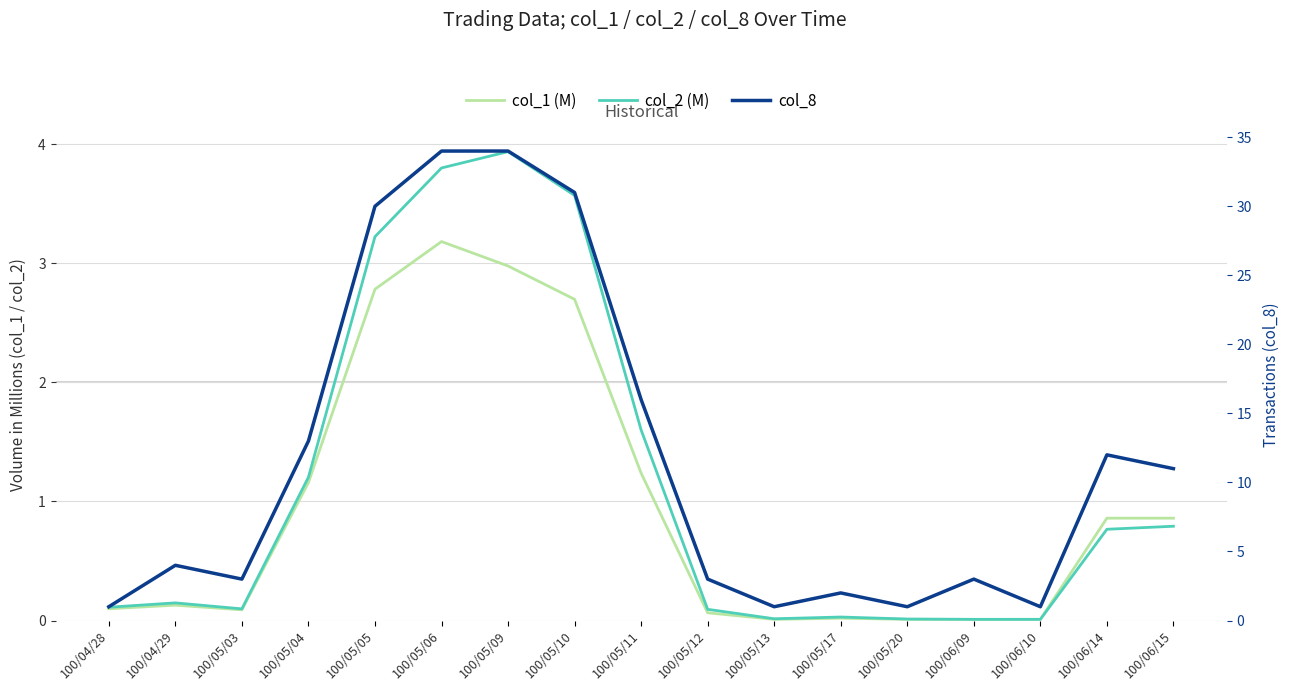

What value does the col_8 series have at 100/05/17?

2.0